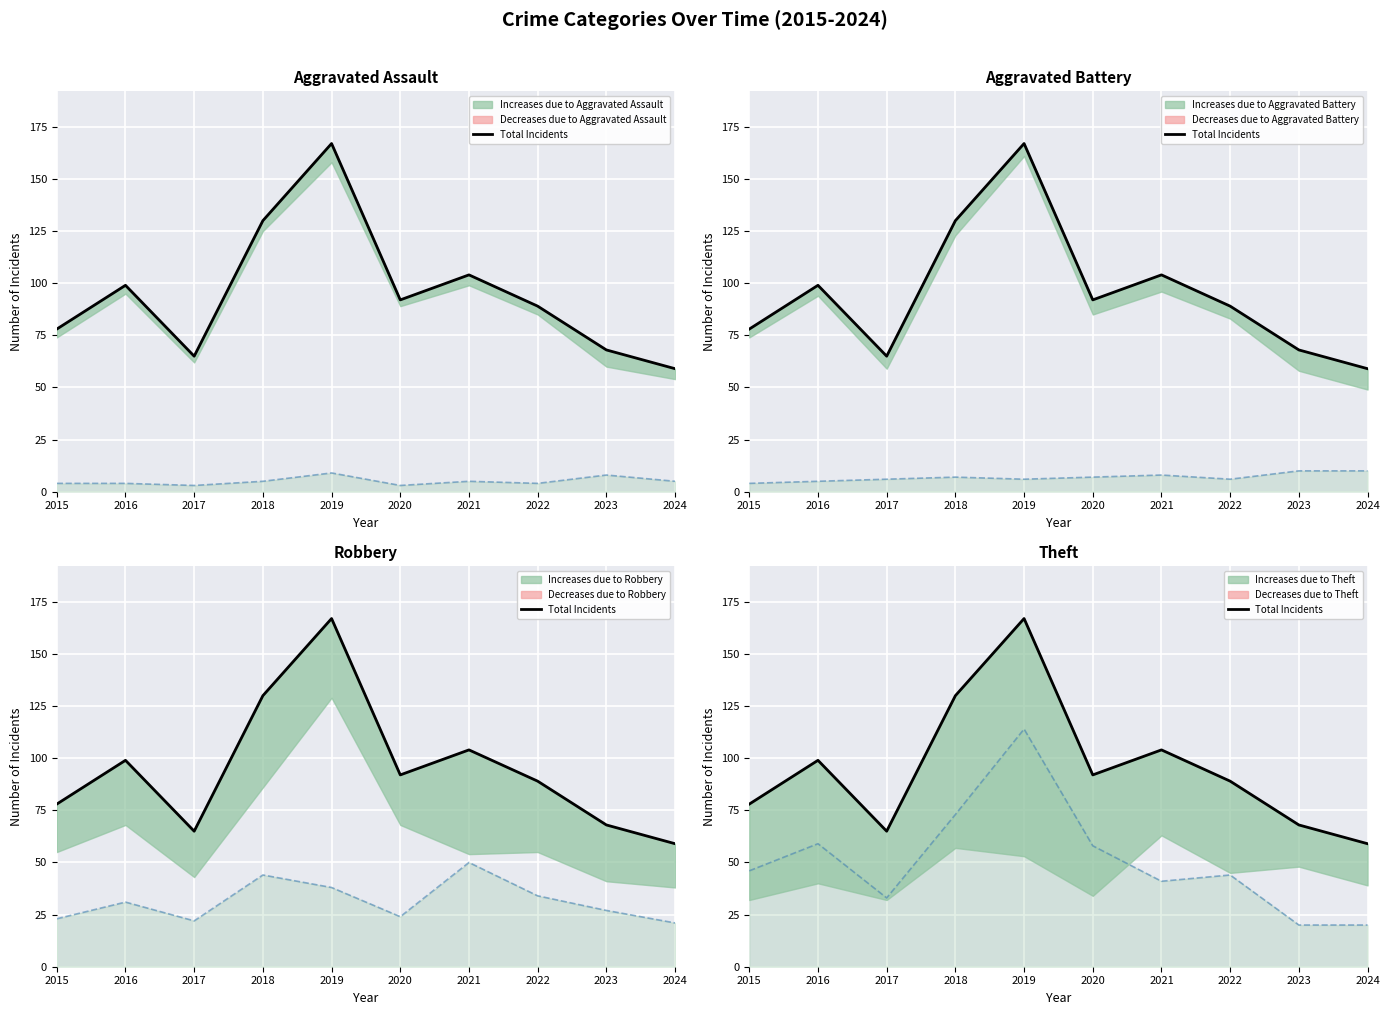

Which category has the lowest value in the Theft series?

2023